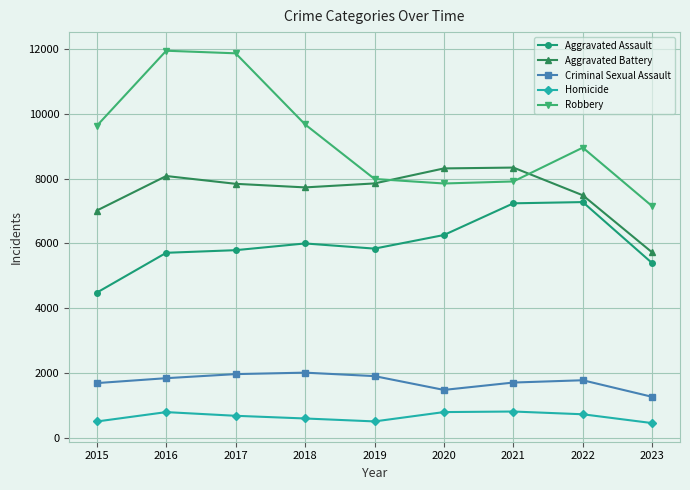

True or false: Criminal Sexual Assault and Robbery intersect in this chart.

False